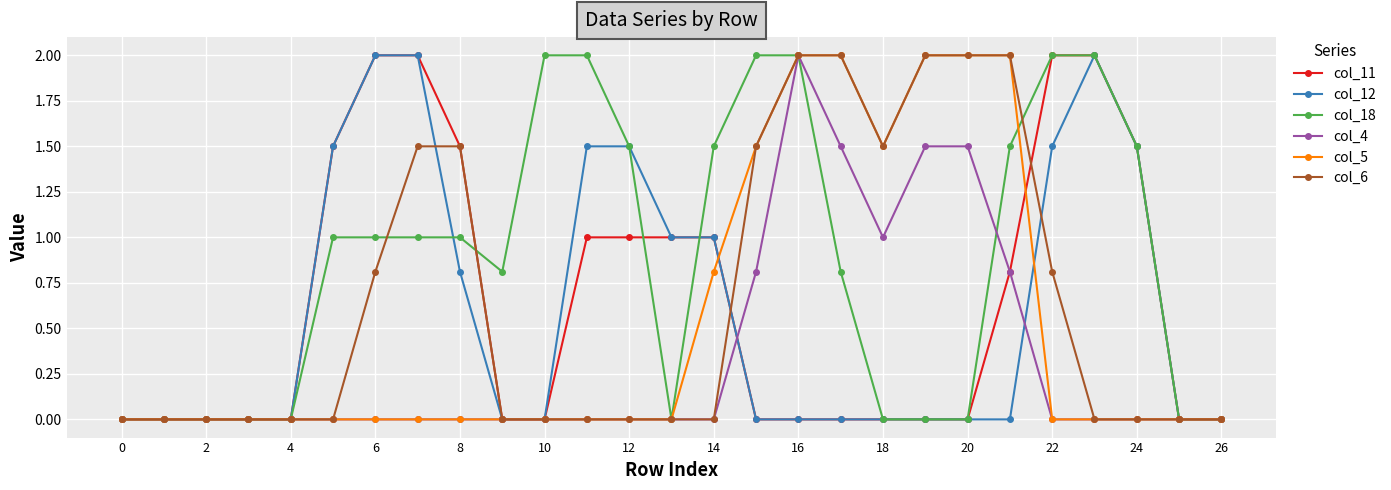

Which series has the largest total across all categories?

col_18